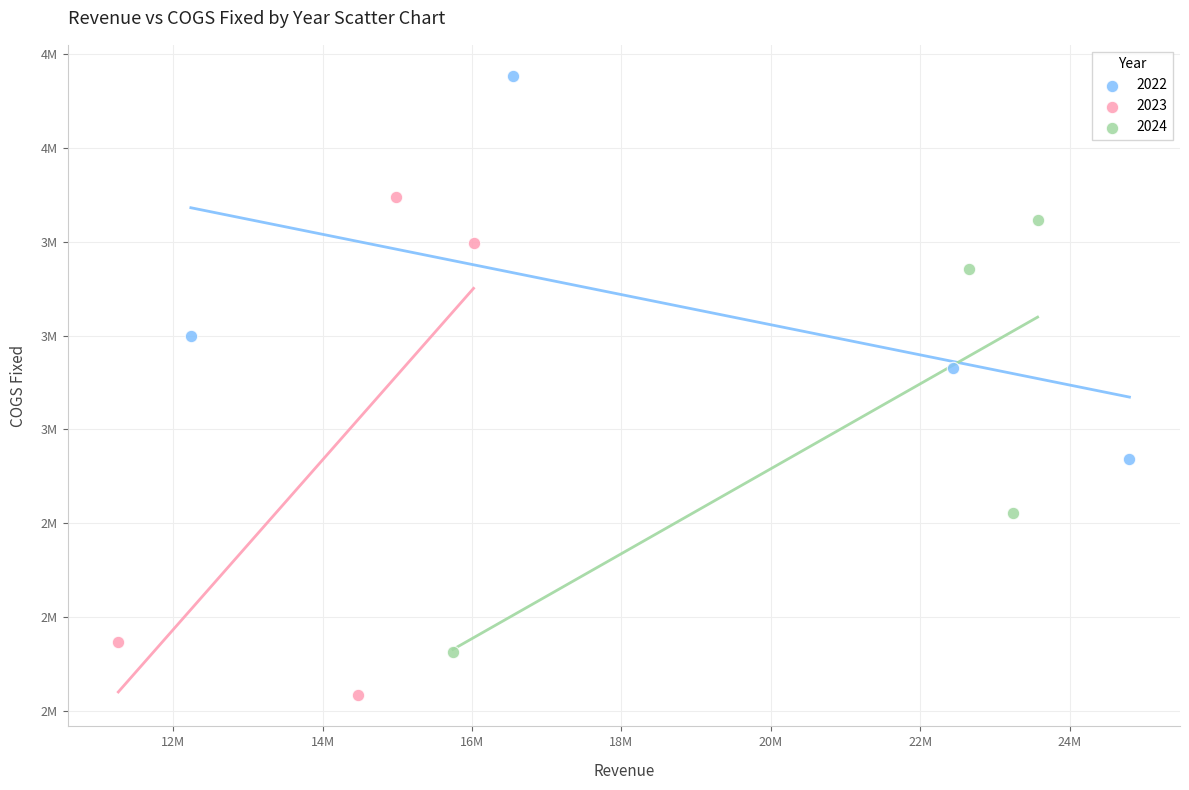

What are all the series names shown in the legend?

2022, 2023, 2024